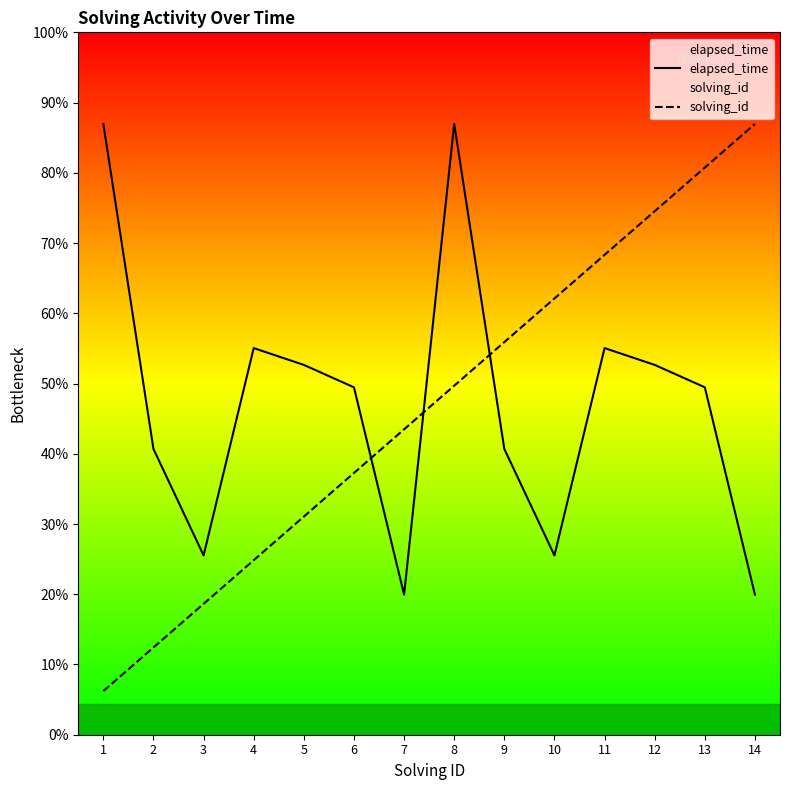

True or false: elapsed_time has a value of 40118.2 at 11.

False